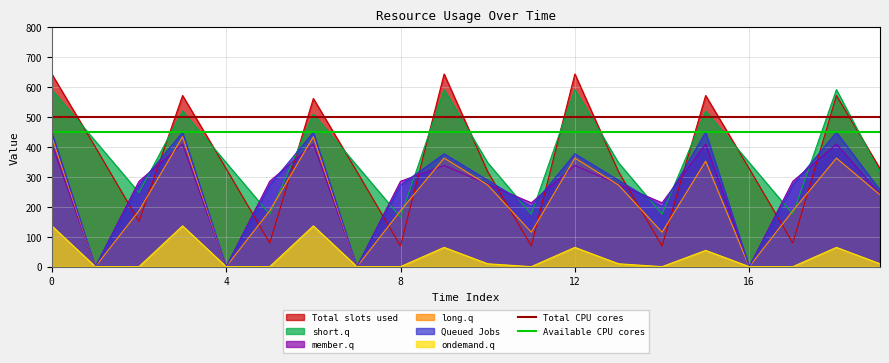

The value of ondemand.q at 0 is 136.4. True or false?

True